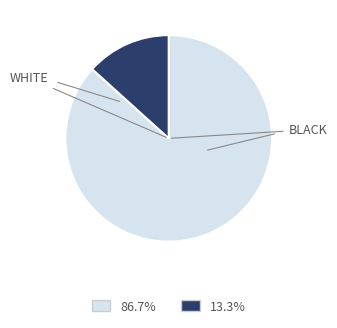

Does any single category account for the majority?

Yes